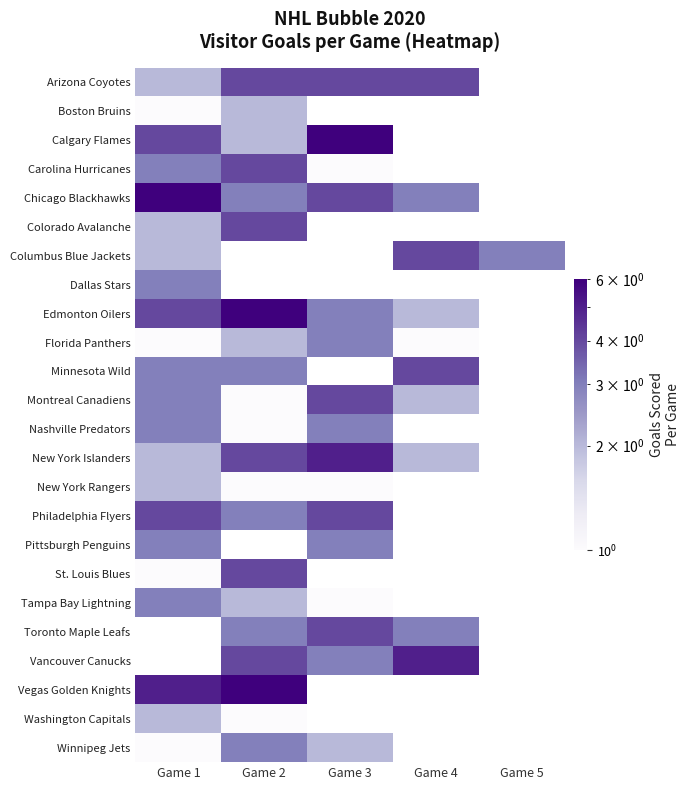

Is it true that Calgary Flames equals 4.0 at Game 1?

True